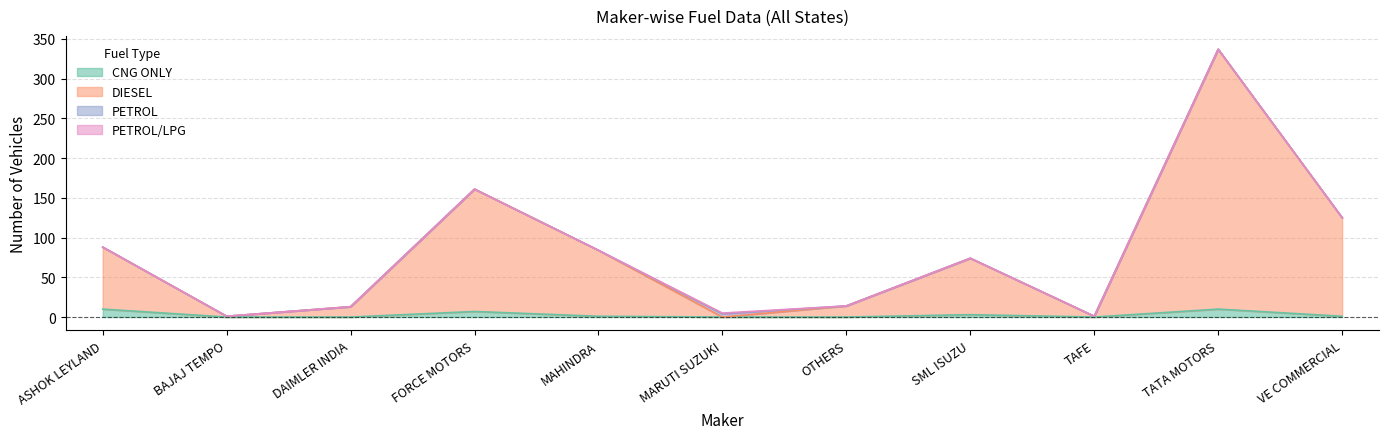

True or false: CNG ONLY has a value of 0 at VE COMMERCIAL.

False